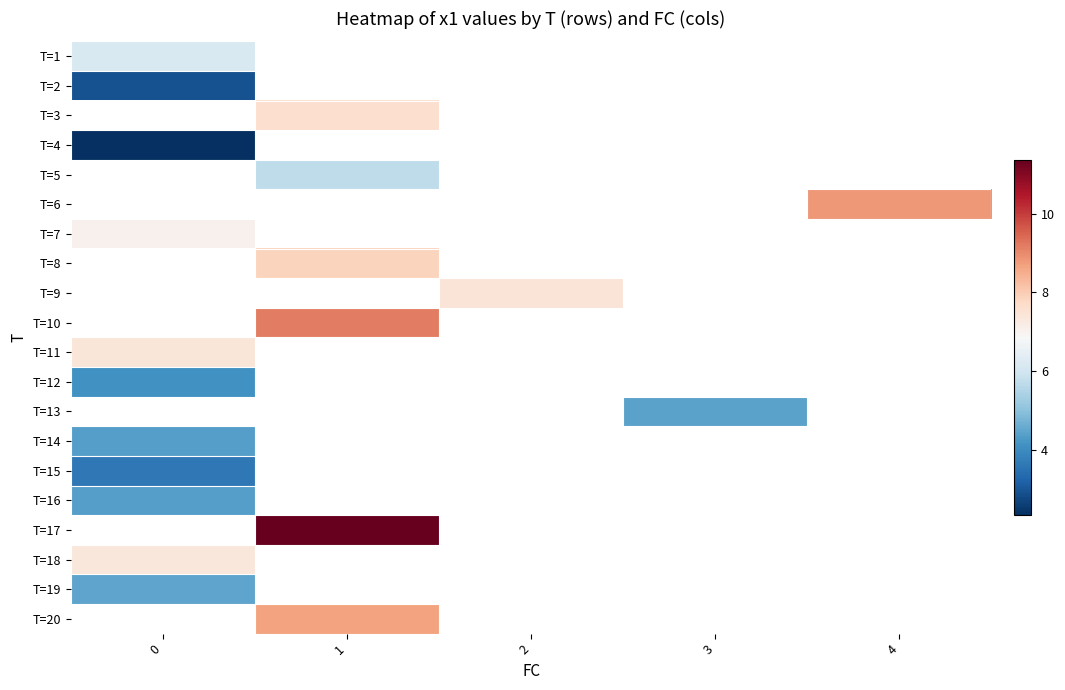

How many positive values does the T=4 series have?

1